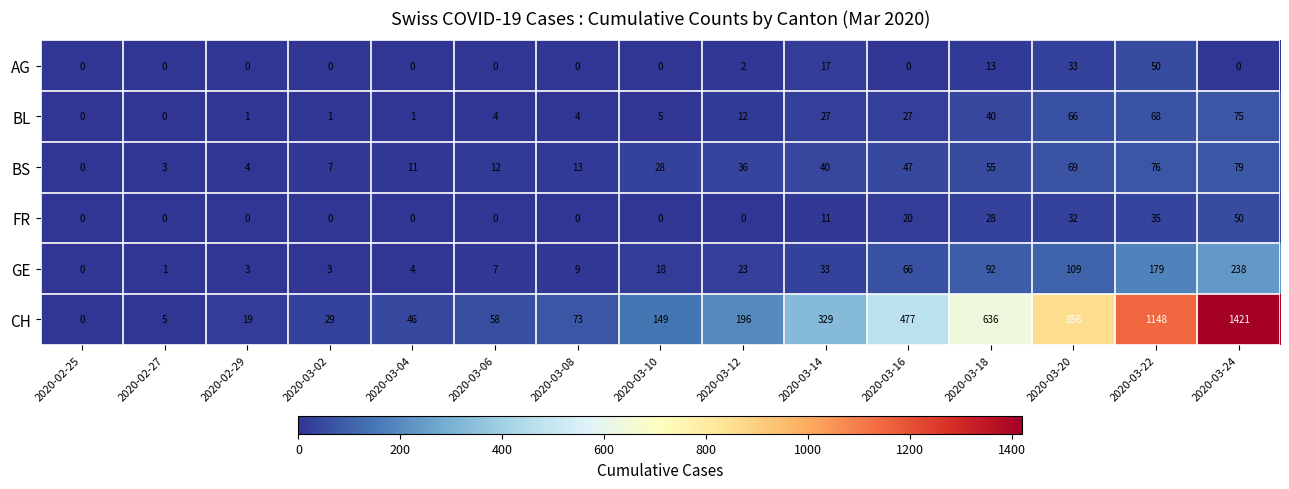

True or false: CH has a value of 1148 at 2020-03-22.

True